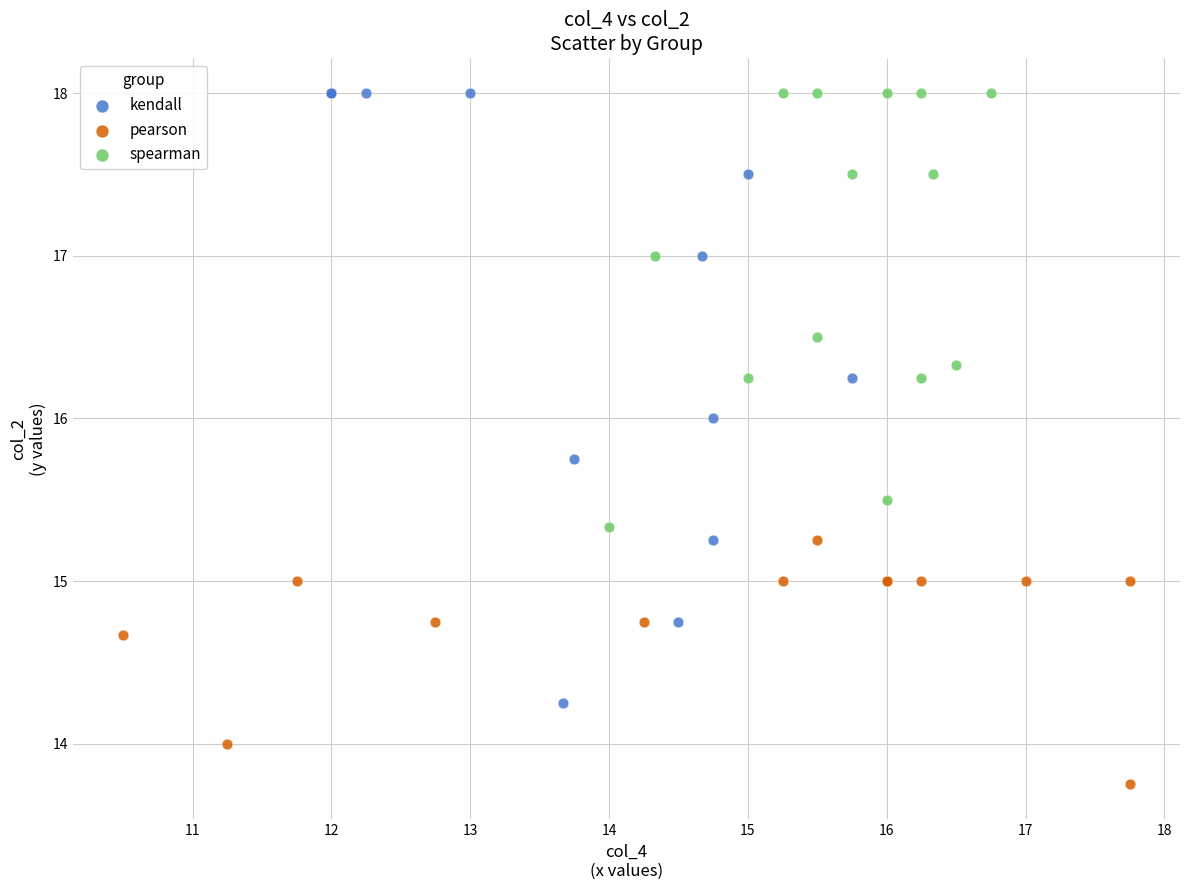

Which series reaches the minimum Y coordinate?

pearson